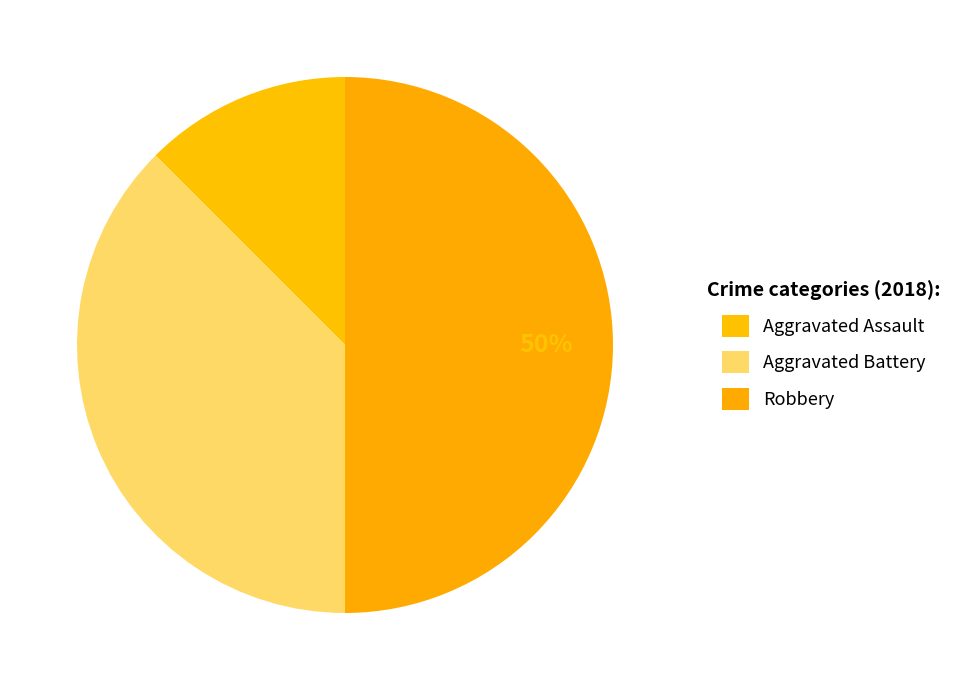

What is the change in value from Aggravated Battery to Robbery?

+1